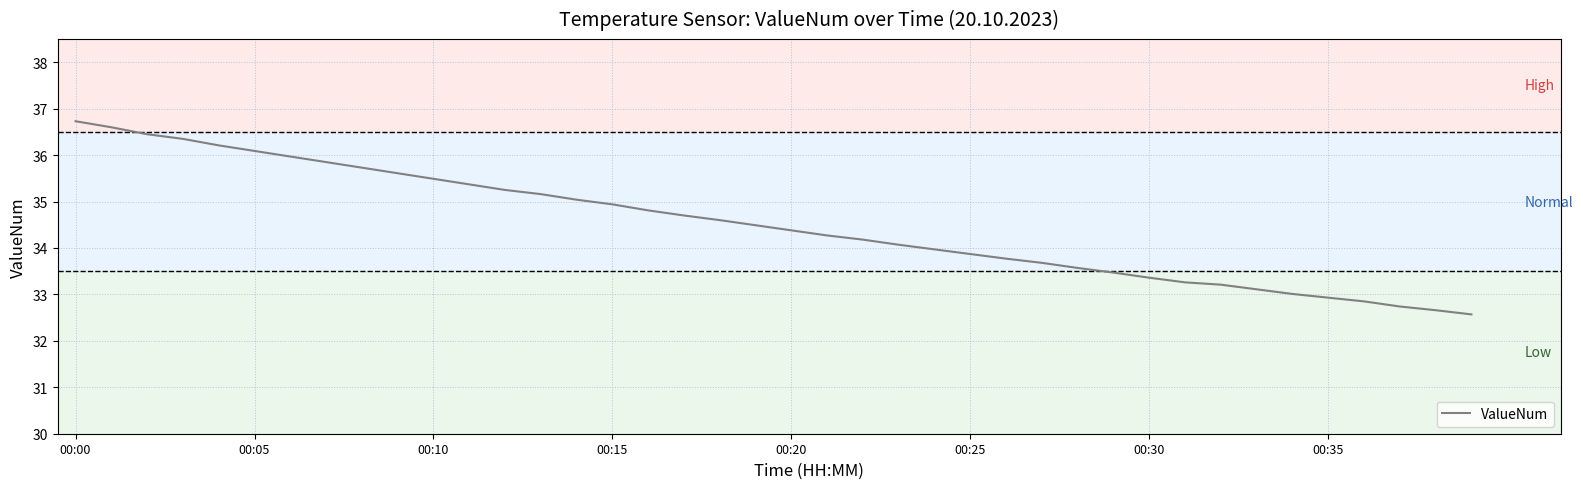

What is the minimum value shown in the chart?

32.6